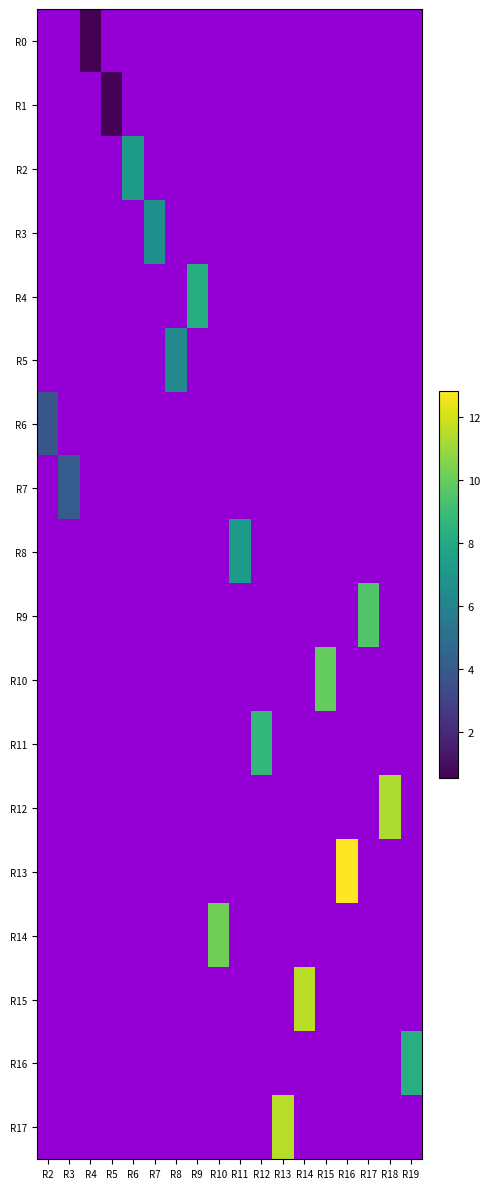

What is the smallest value displayed?

0.5